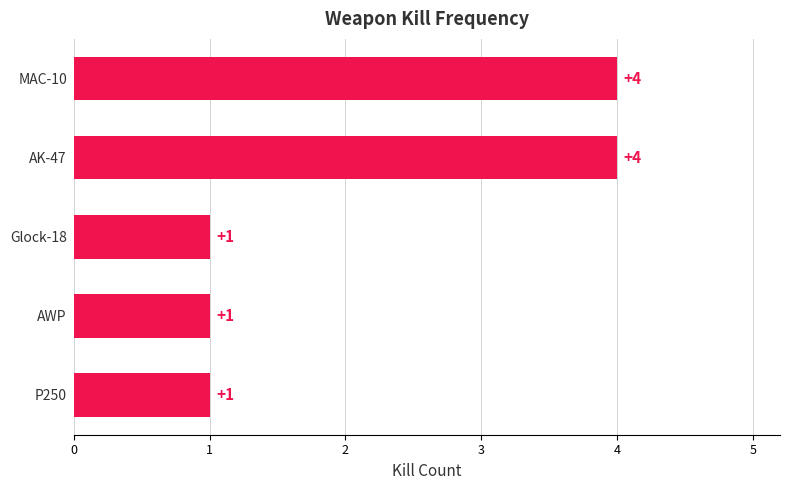

Count the values in the range 1 to 4.

5